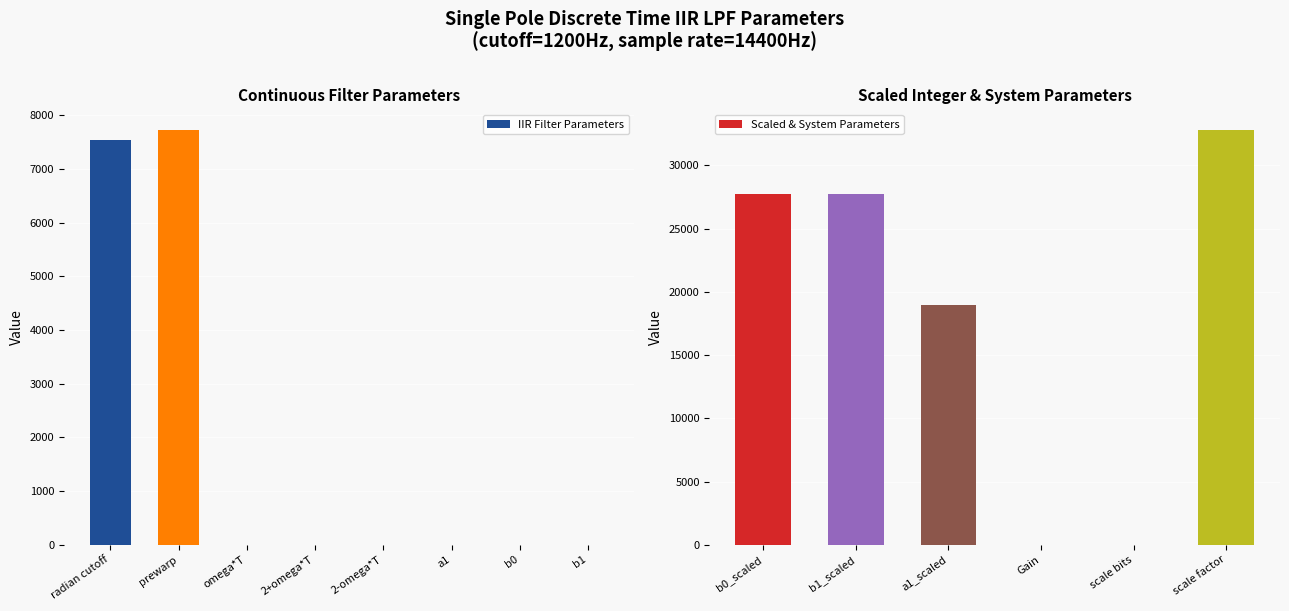

Where is the data nearest to the value 3858?

radian cutoff